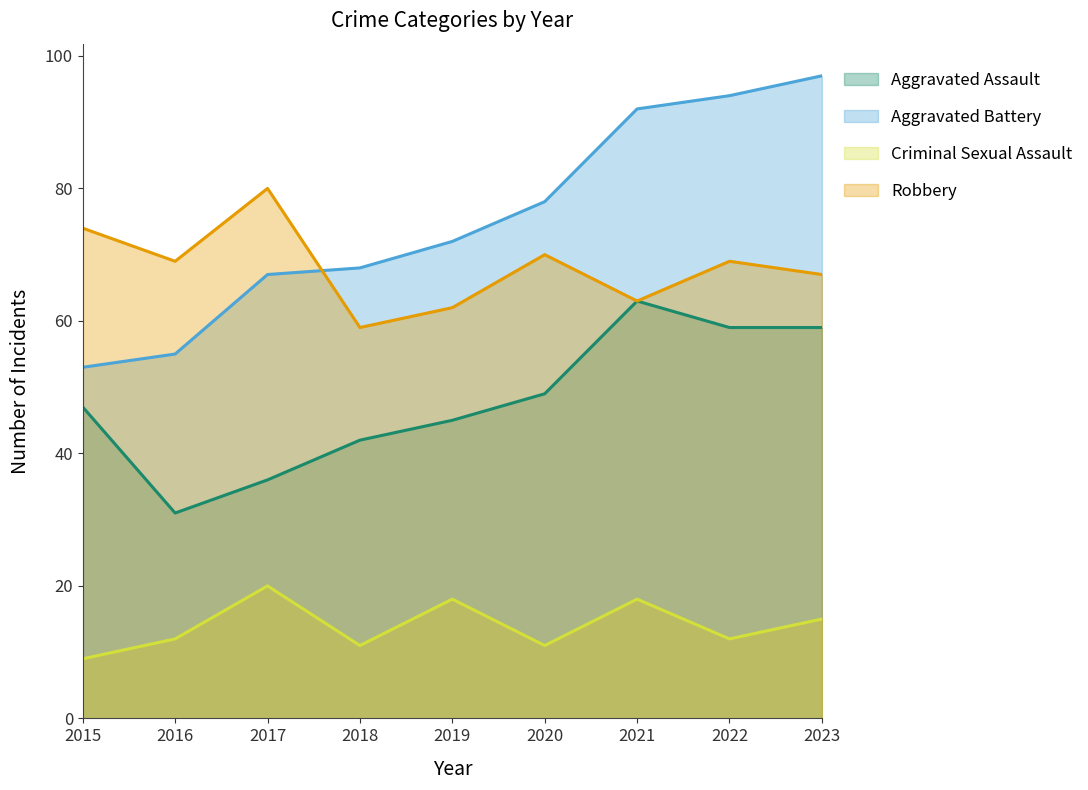

At which category is the sum across all series the highest?

2023